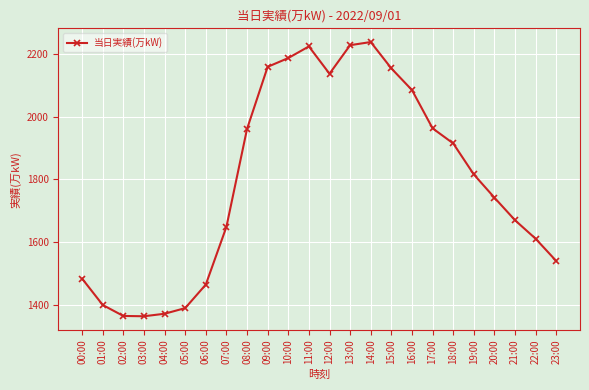

What is the ratio of the value at 00:00 to the value at 11:00?

0.7